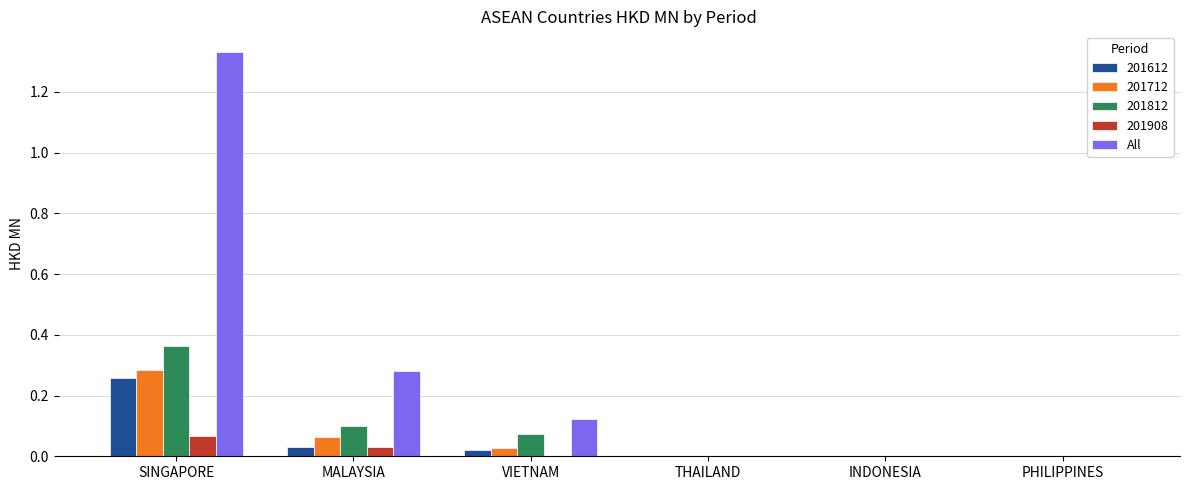

Is it true that 201712 equals -0.1 at PHILIPPINES?

False